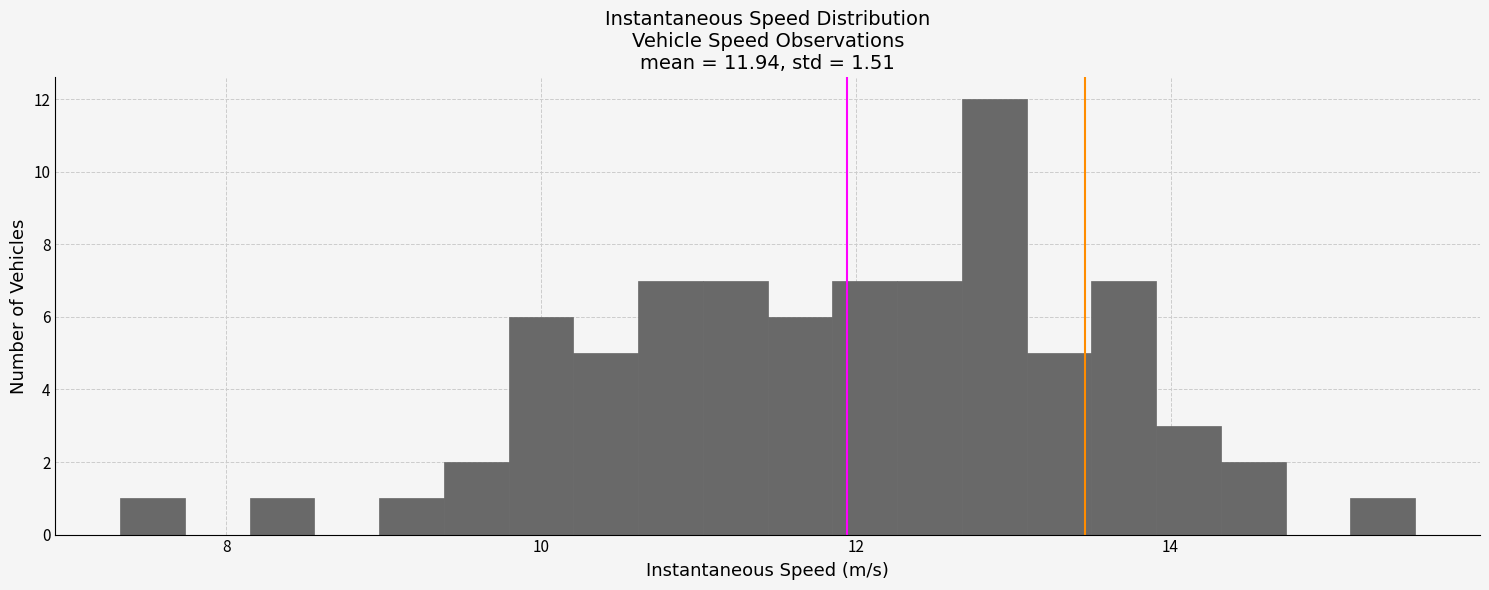

Read against the x-axis, roughly where is the centre of the tallest bar?

12.8